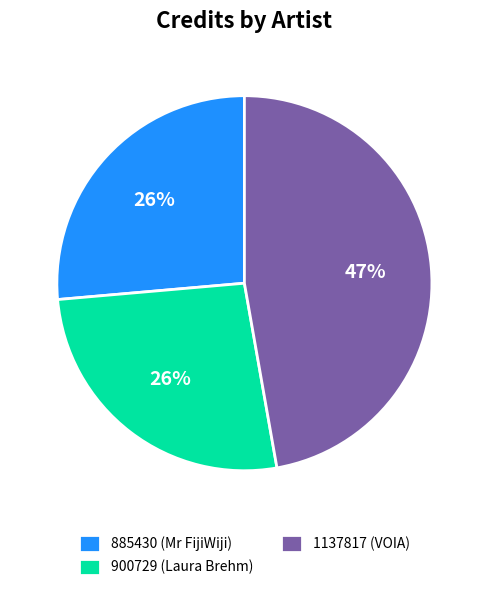

How many slices are in this pie chart?

3